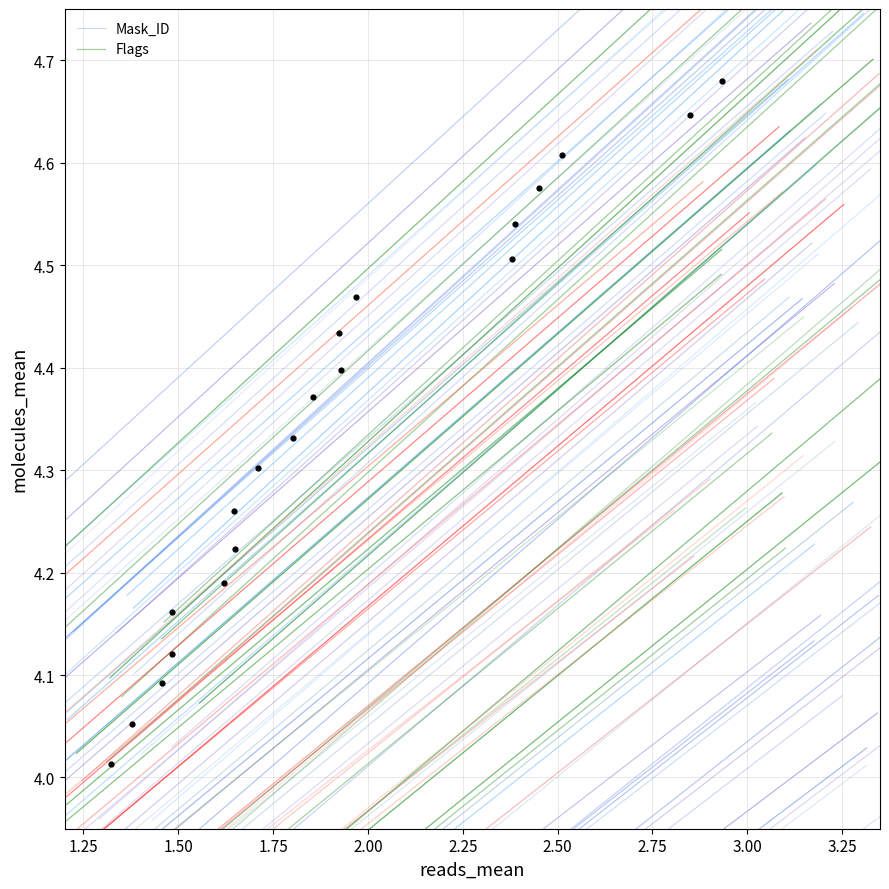

Which series reaches the maximum Y coordinate?

Flags